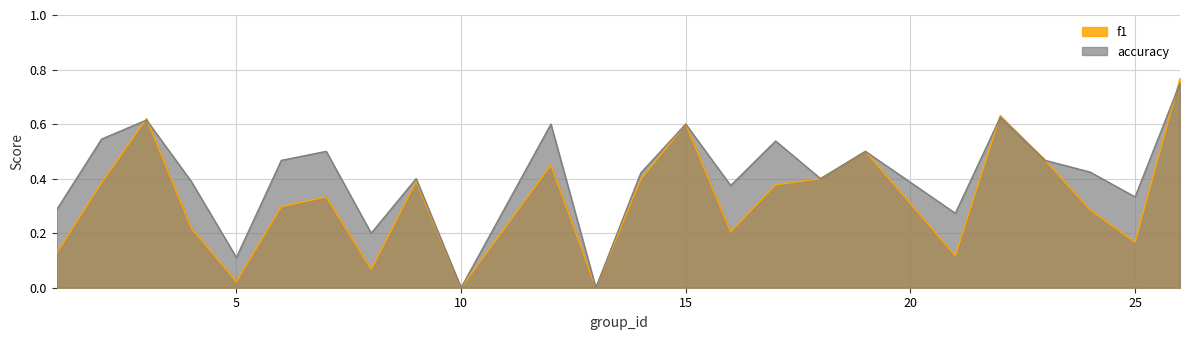

At 9, list the series in order from smallest to largest.

f1, accuracy